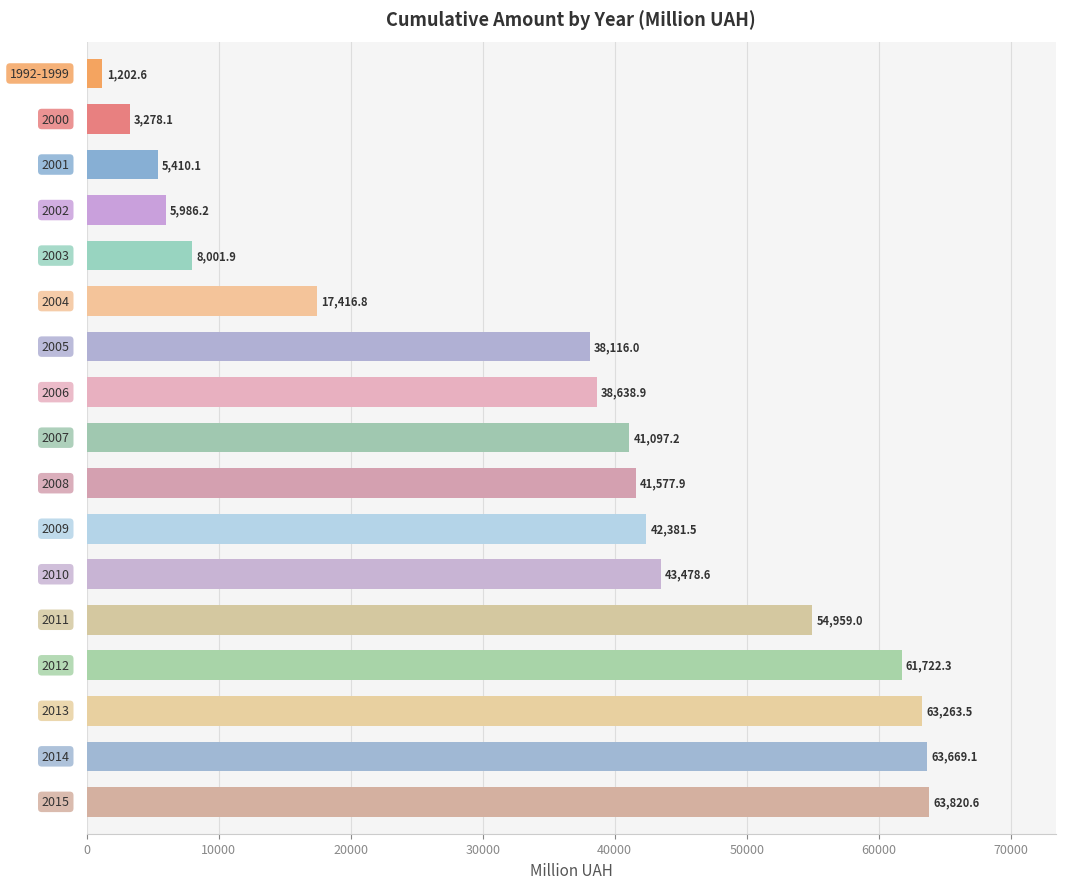

What is the value of the 17th bar from the top?

63820.6